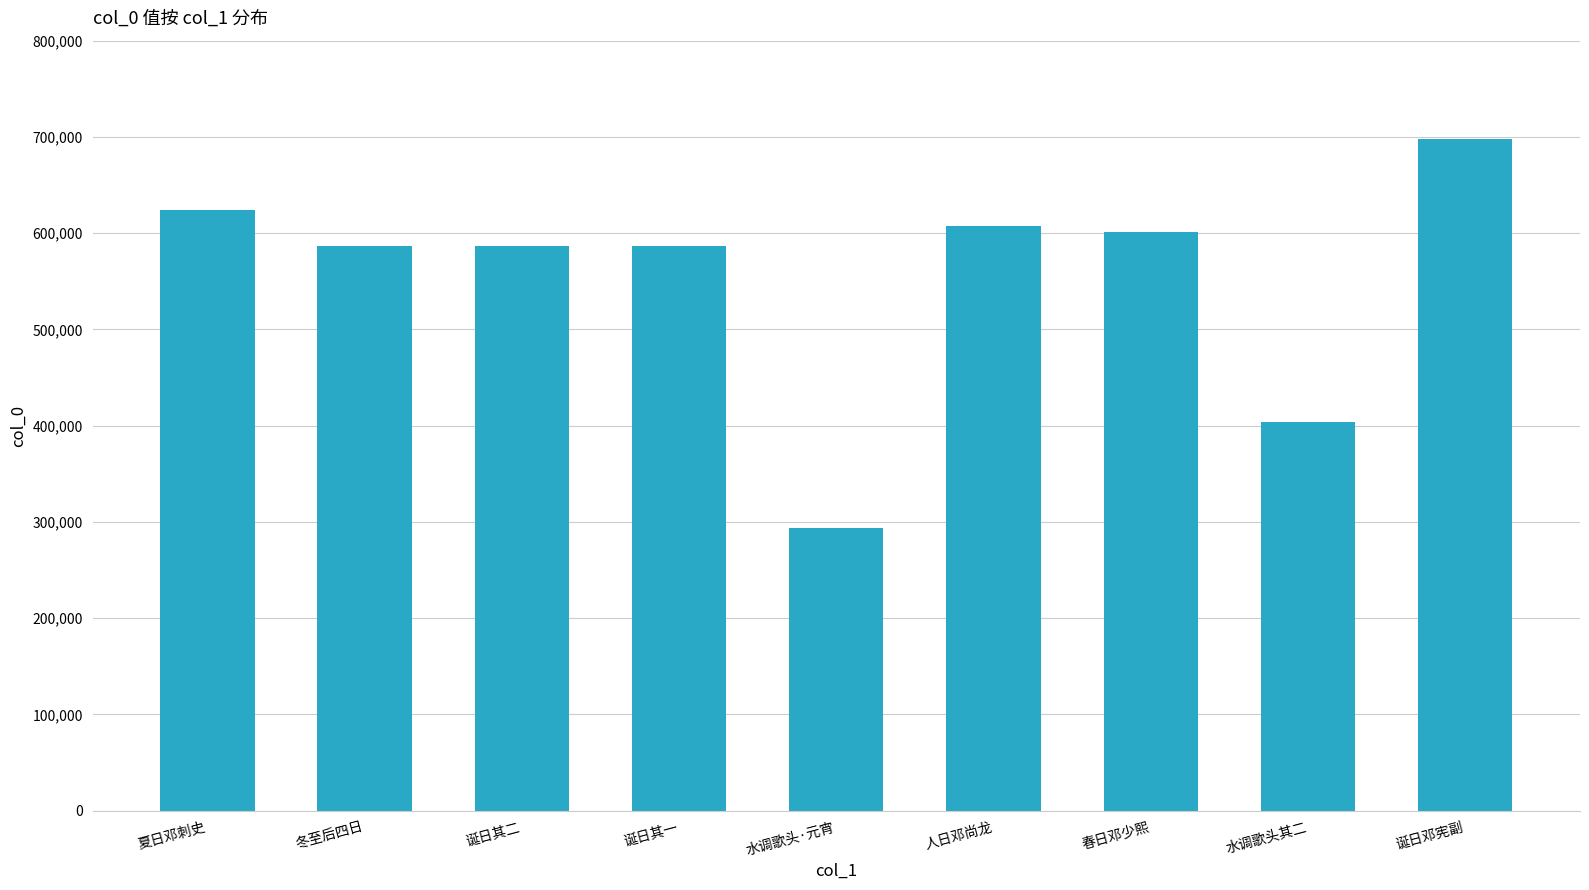

How many bars are there in total?

9